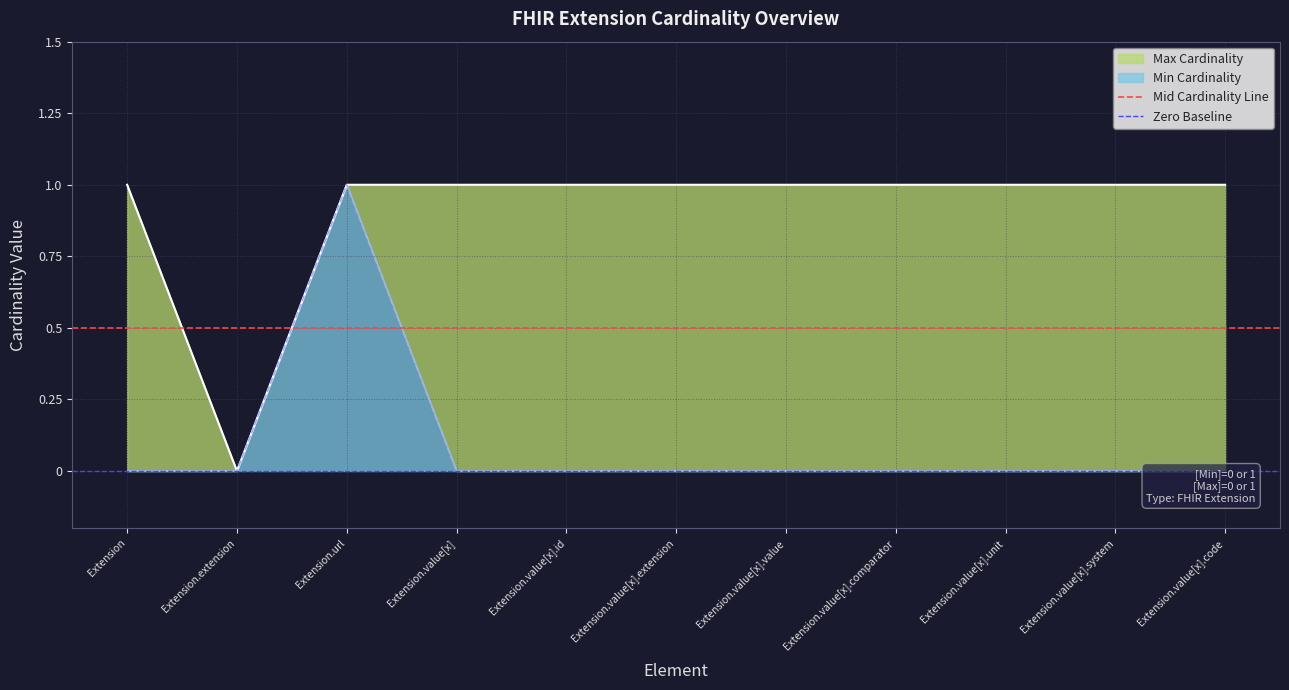

What is the sum of the Mid Cardinality Line values at Extension and Extension.extension?

1.0